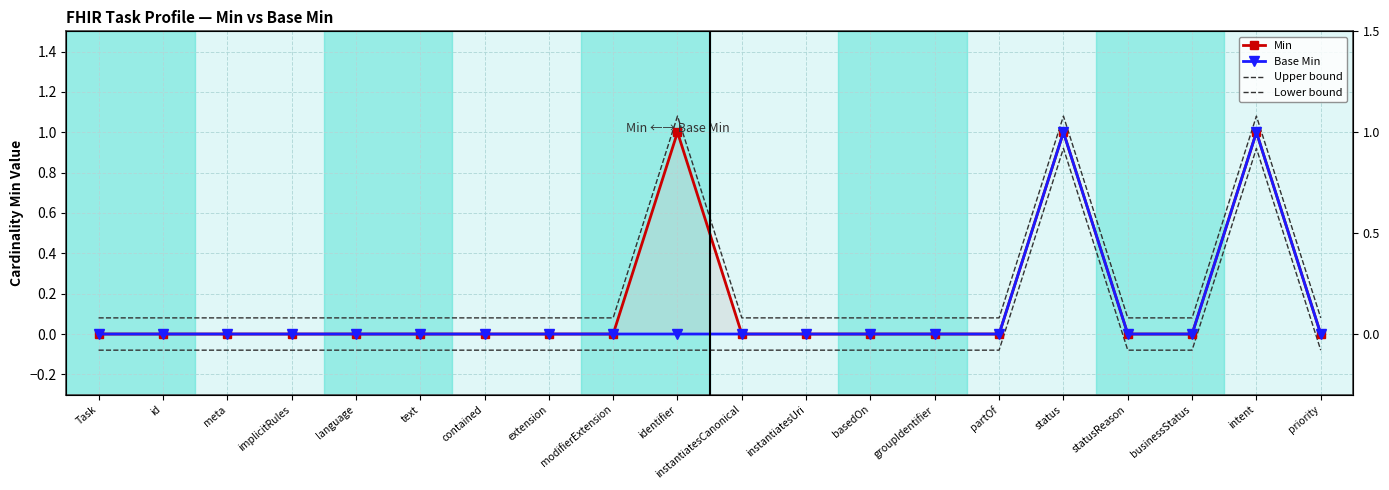

Which has a higher value, meta or implicitRules?

meta